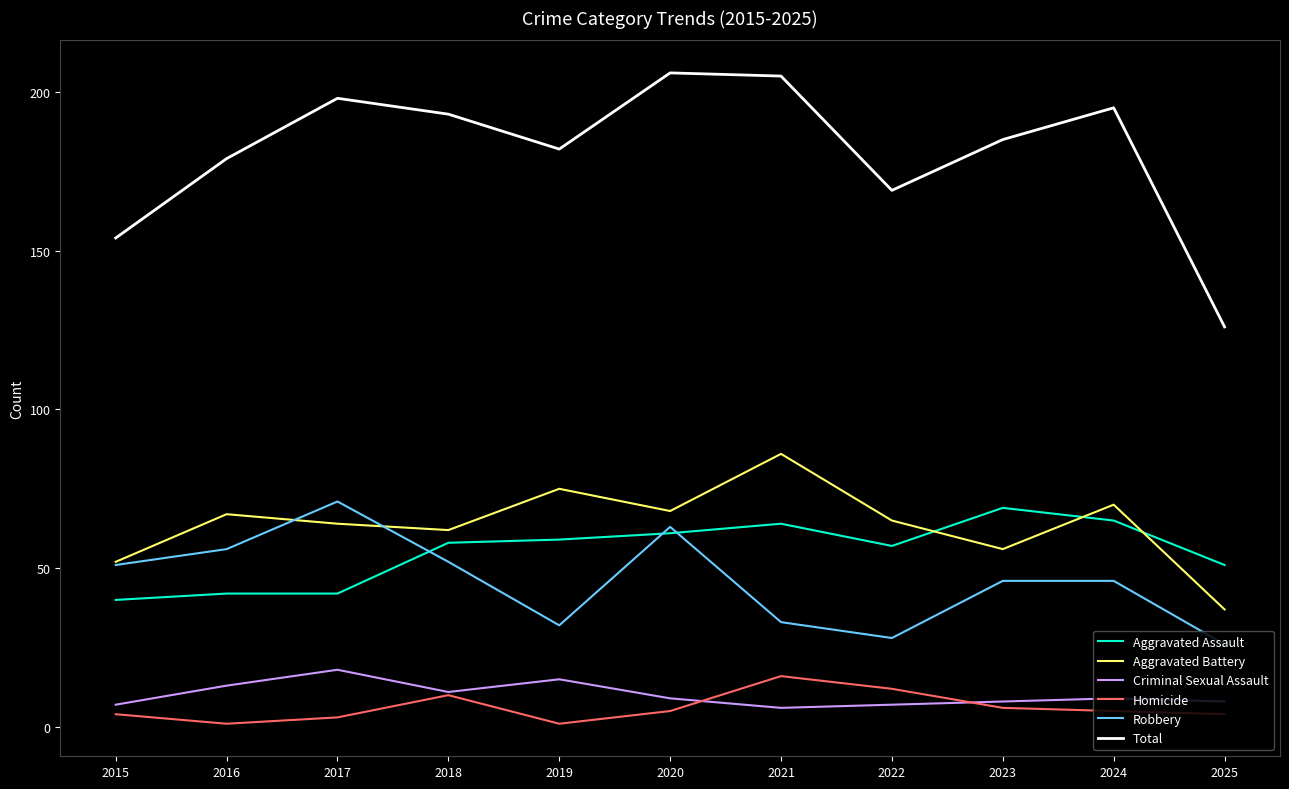

What is the maximum value shown in the chart?

206